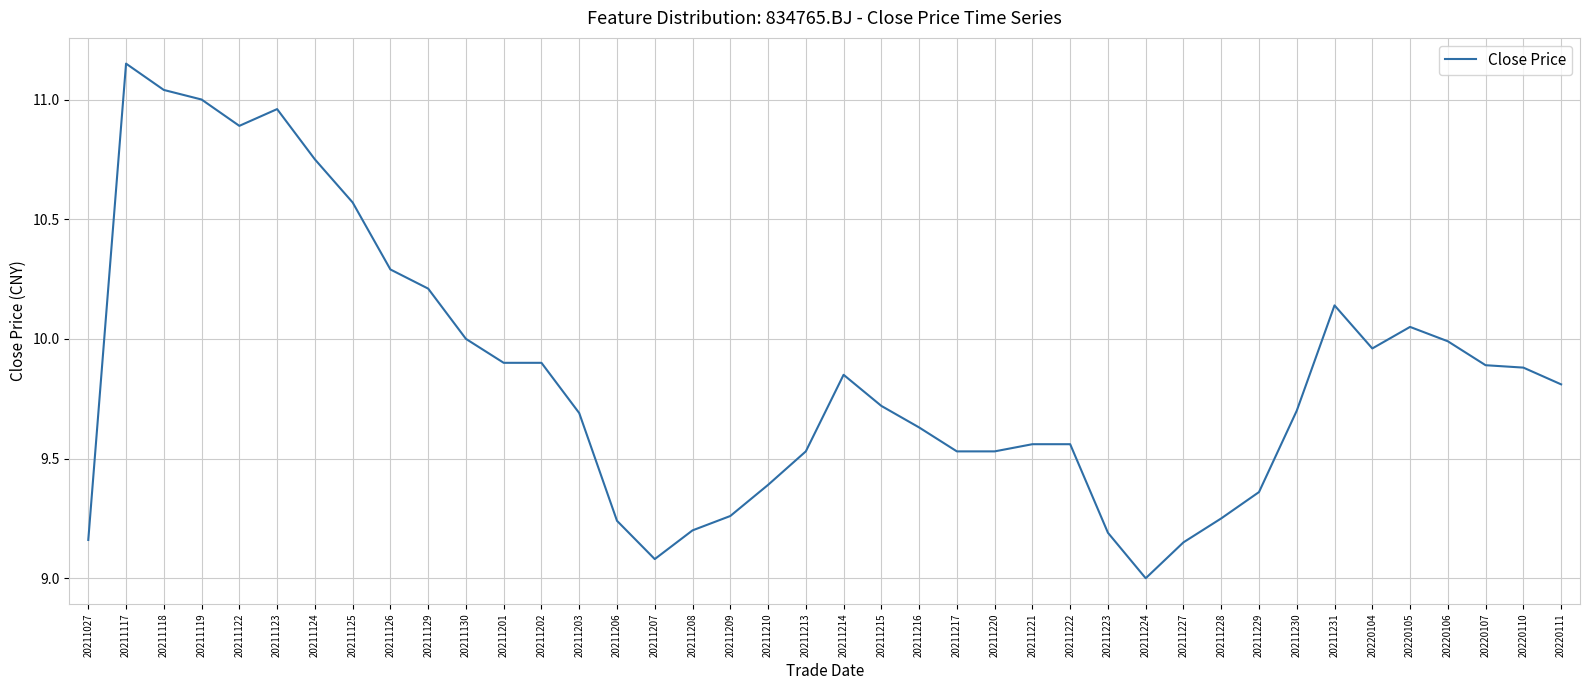

The chart shows a value of 9.0 at 20211224. True or false?

True